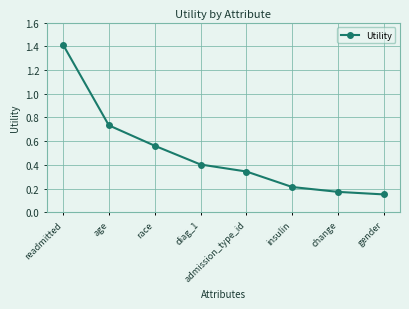

Which category has the highest value across all series?

readmitted